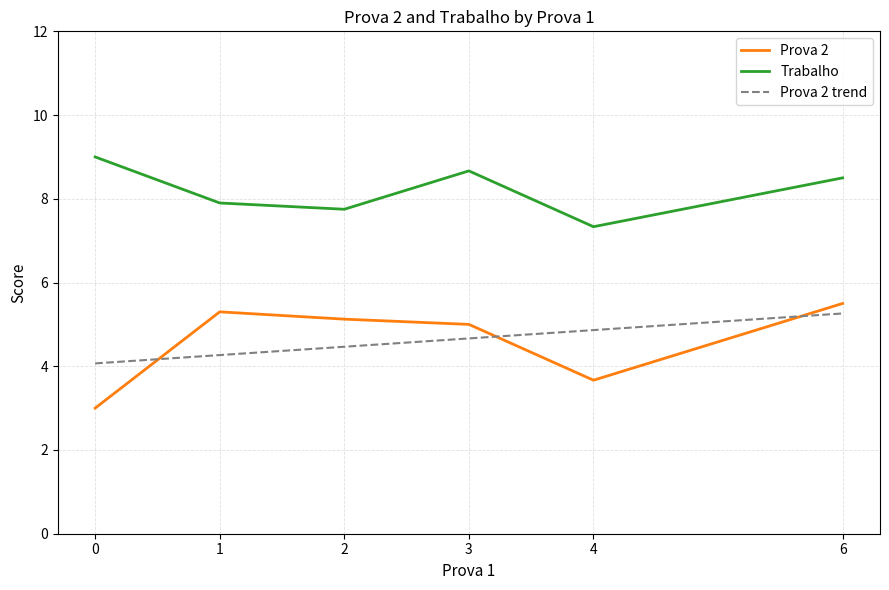

What is the total value across all series at 6?

14